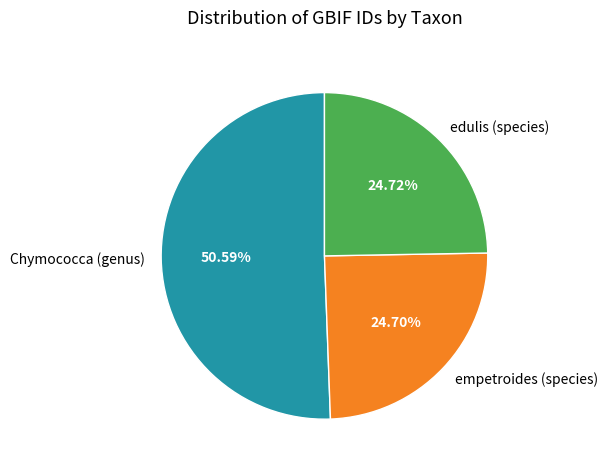

To the nearest percent, what is the average slice percentage?

33%